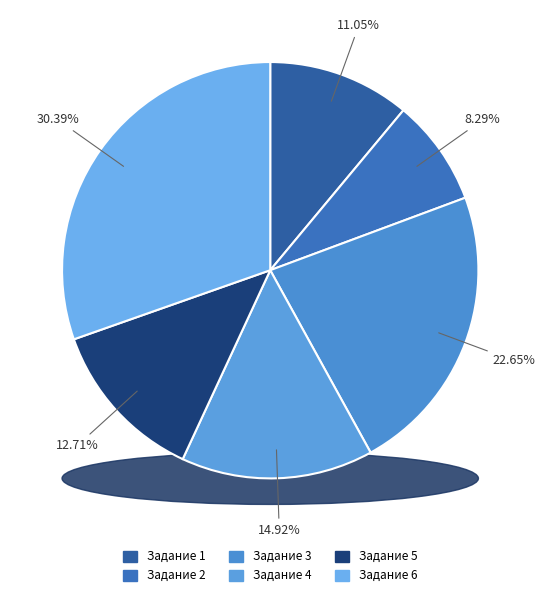

Which slice is the largest?

6